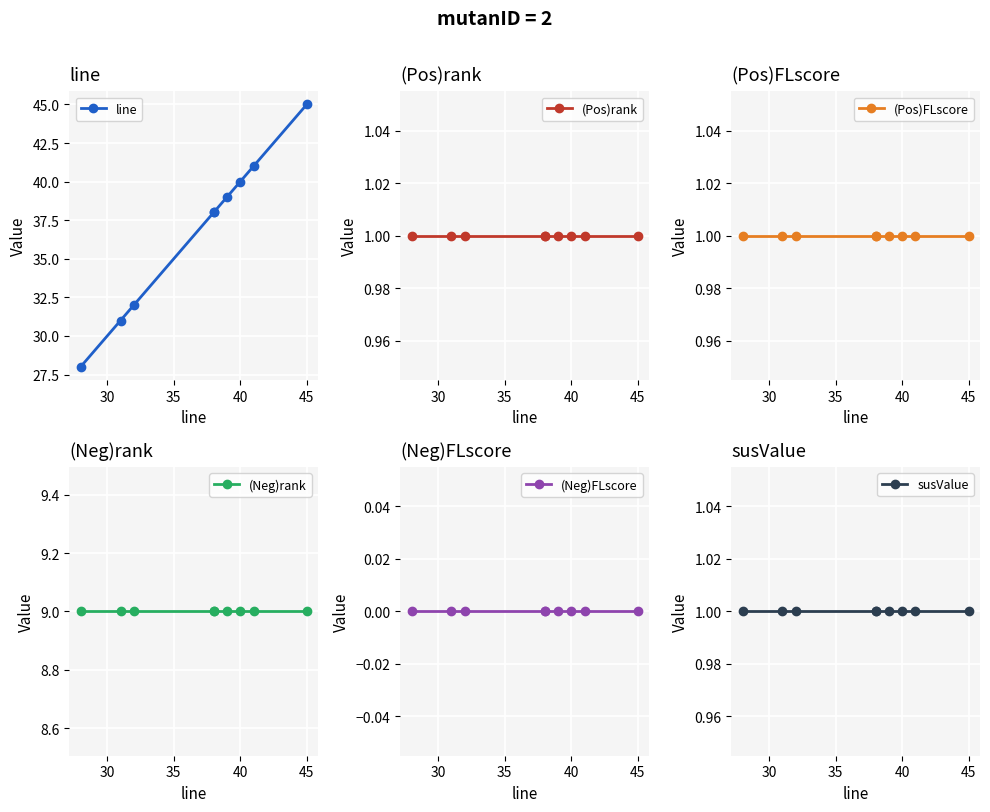

True or false: line has more than 0 interior local peaks.

False